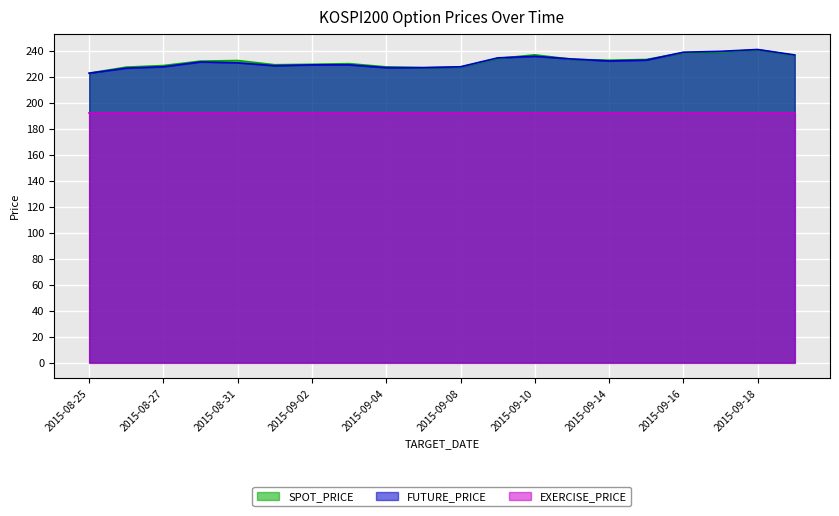

Which series ends up on top after the final intersection of SPOT_PRICE and FUTURE_PRICE?

FUTURE_PRICE